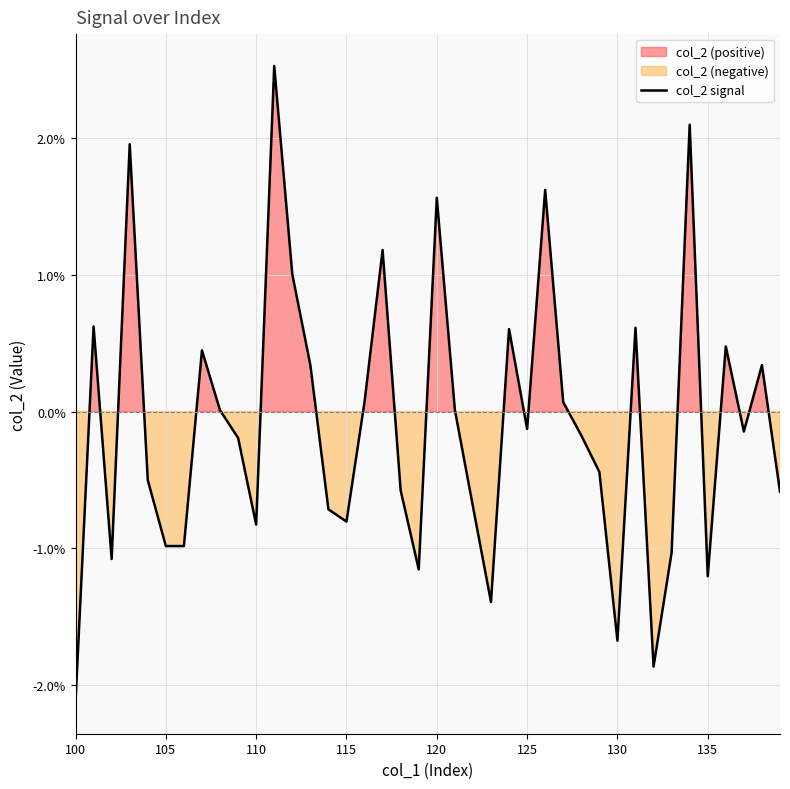

Which category has the lowest value across all series?

100